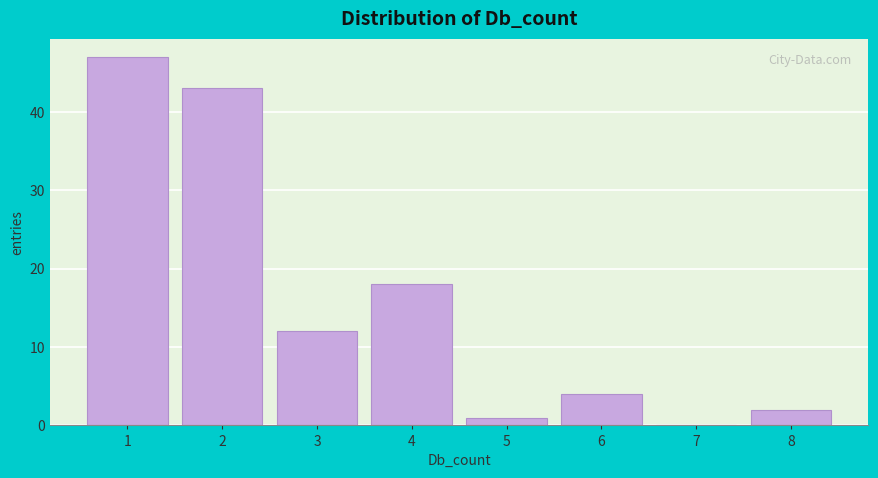

Reading left to right, extract all data points from this chart.

1=47	2=43	3=12	4=18	5=1	6=4	7=0	8=2